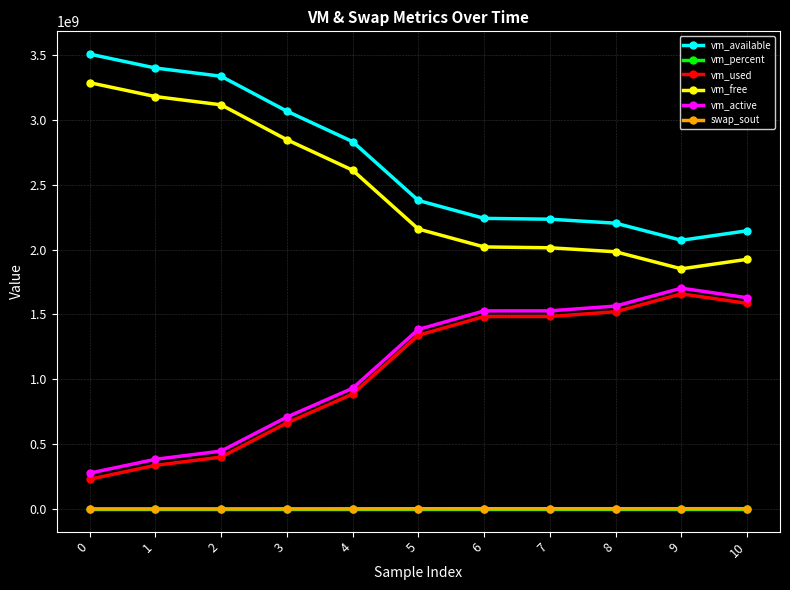

The value of vm_free at 4 is 4237352279.3. True or false?

False